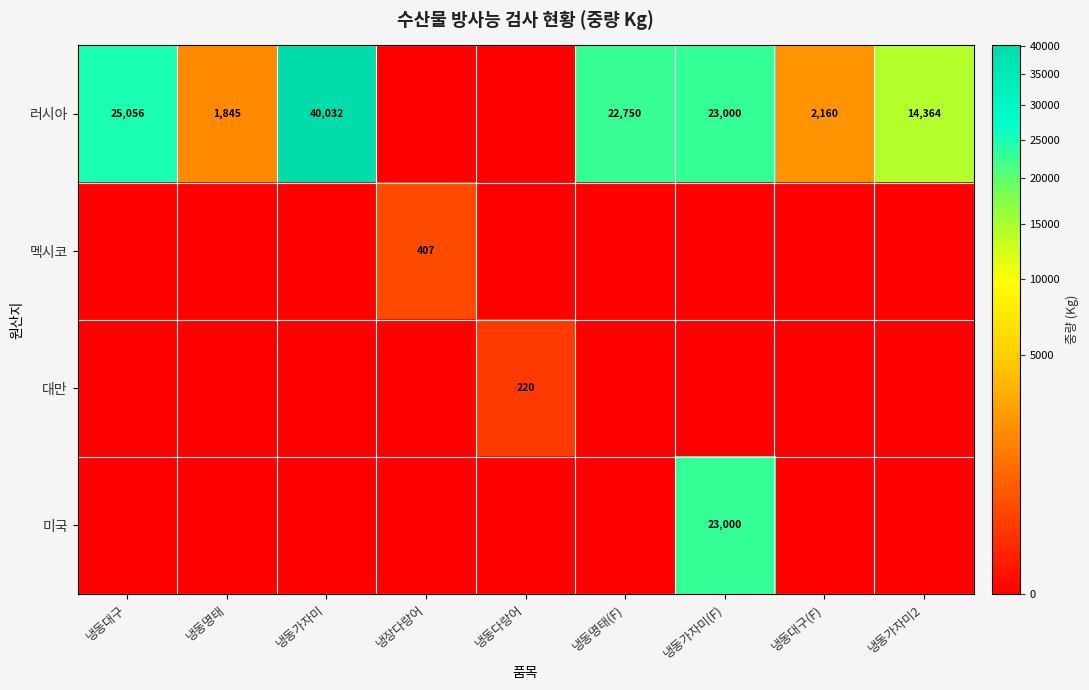

Is it true that 러시아 equals 41192 at 냉동대구?

False